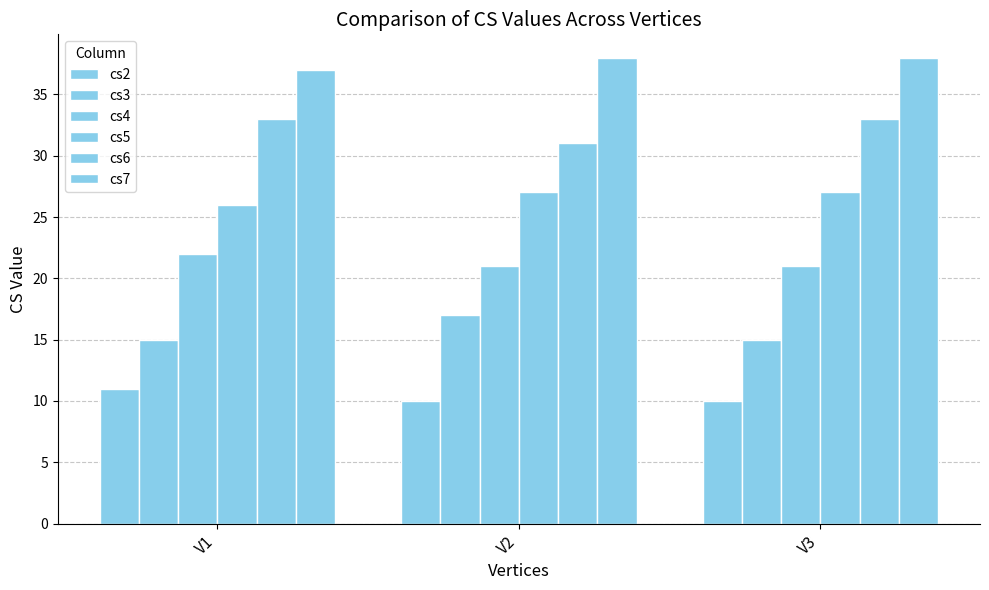

Reading left to right, what are all the values shown in this chart?

cs2: 11	10	10
cs3: 15	17	15
cs4: 22	21	21
cs5: 26	27	27
cs6: 33	31	33
cs7: 37	38	38